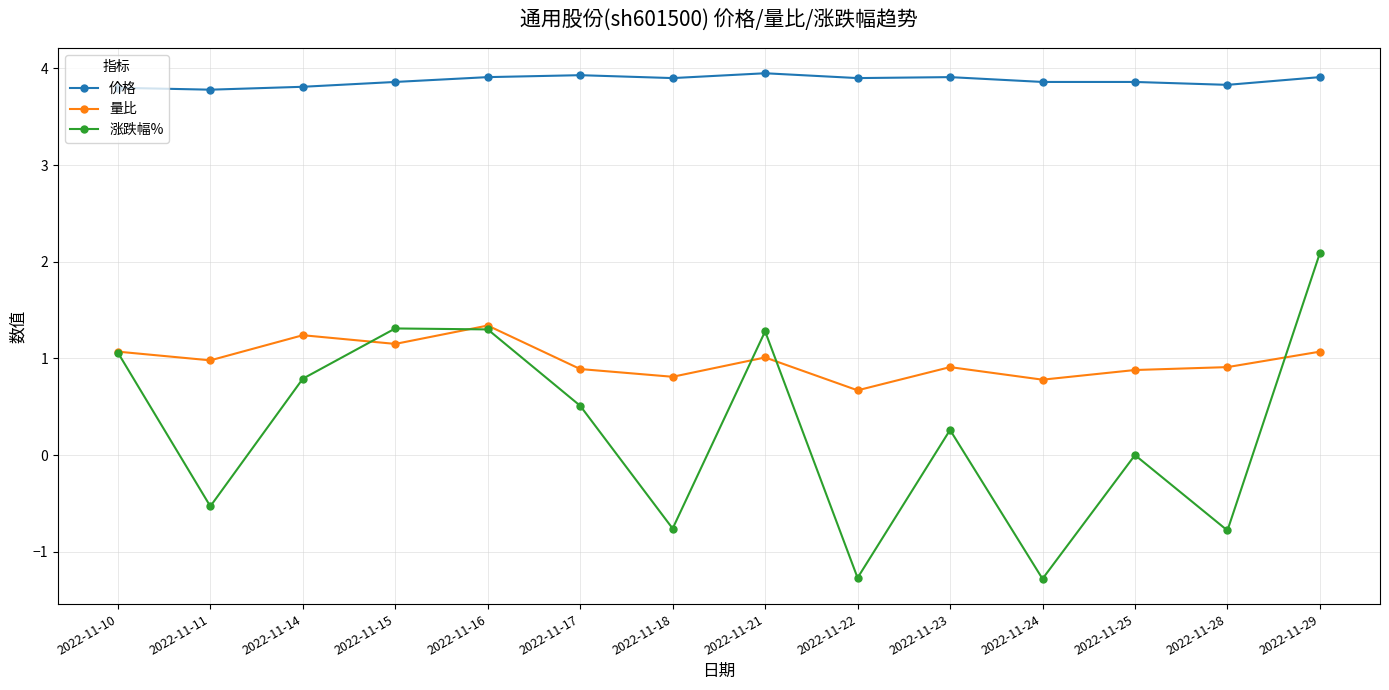

How many lines are shown in the chart?

3